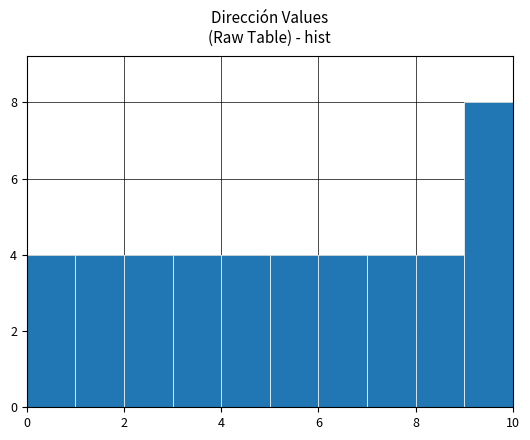

What is the height of the bar covering 9 to 10 on the x-axis? The values are not printed on the chart, so give them approximately, as read against the axis.

8